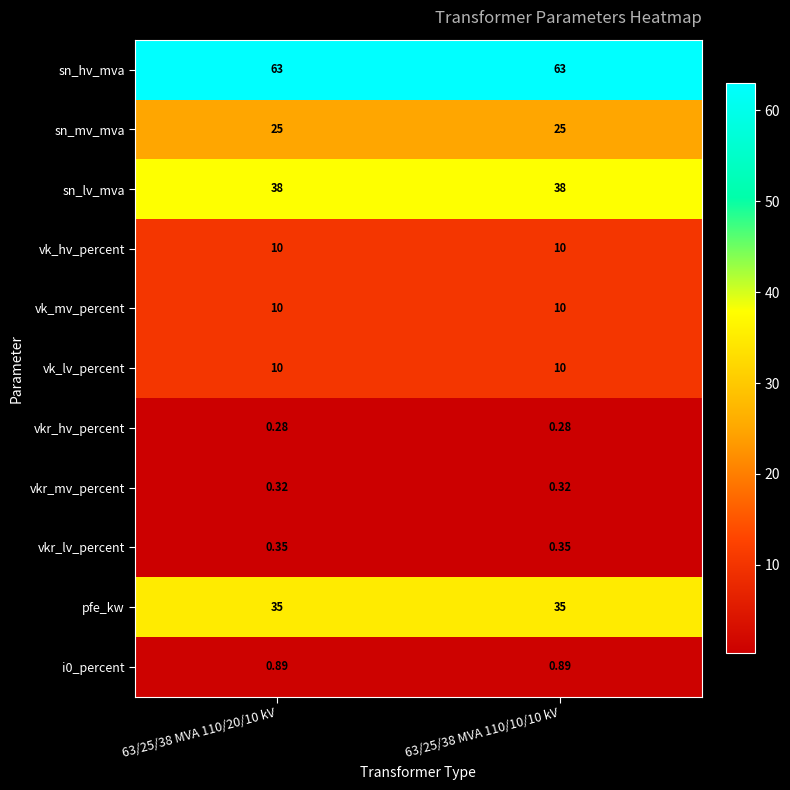

Is the value of vk_mv_percent at 63/25/38 MVA 110/20/10 kV greater than the value of vkr_hv_percent at 63/25/38 MVA 110/10/10 kV?

Yes